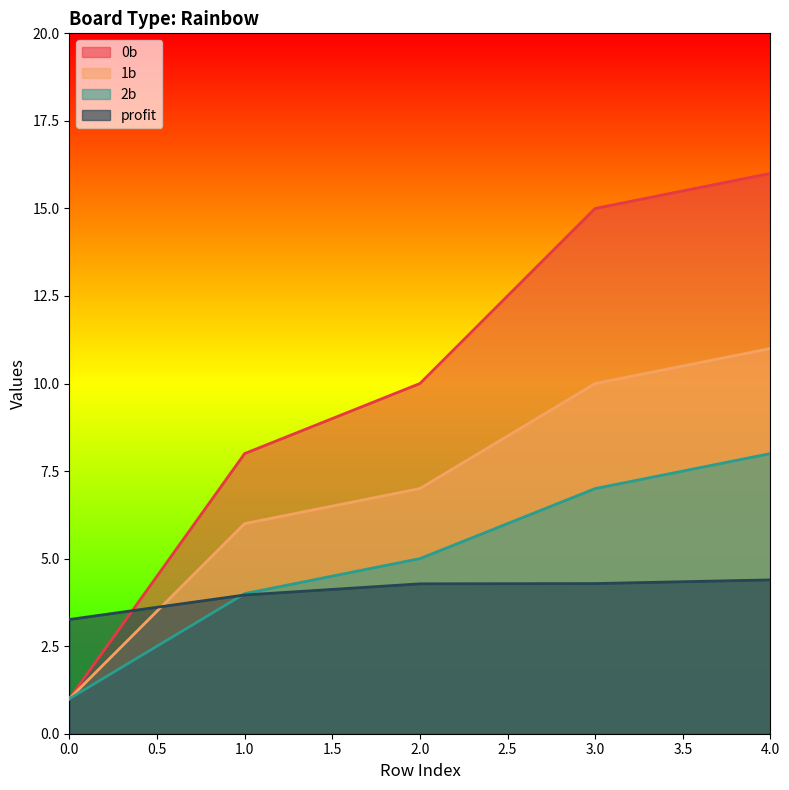

At 0, list the series in order from largest to smallest.

profit, 0b, 1b, 2b